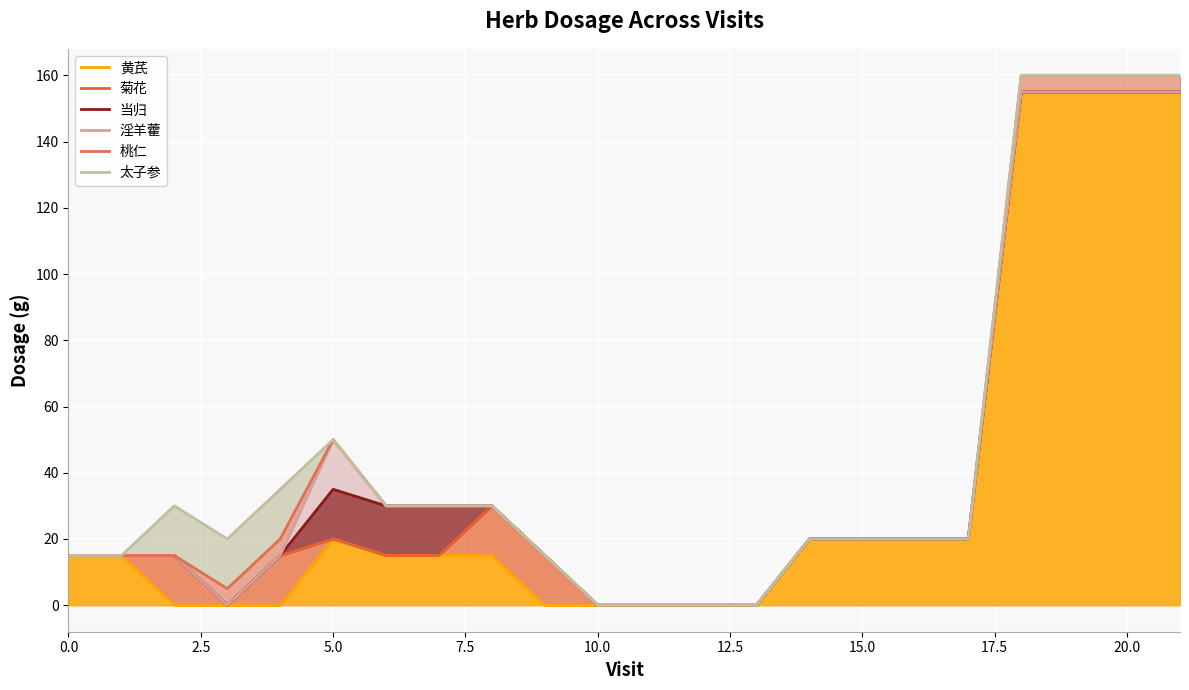

Which series has the largest range (max minus min)?

桃仁